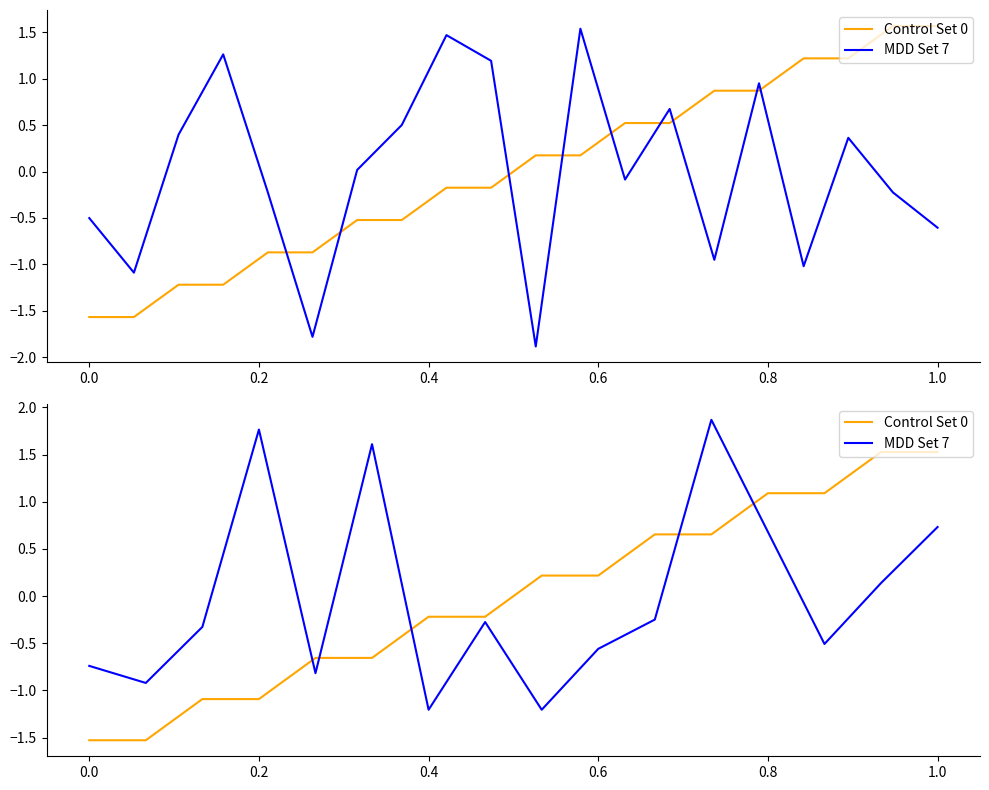

How many lines are shown in the chart?

2